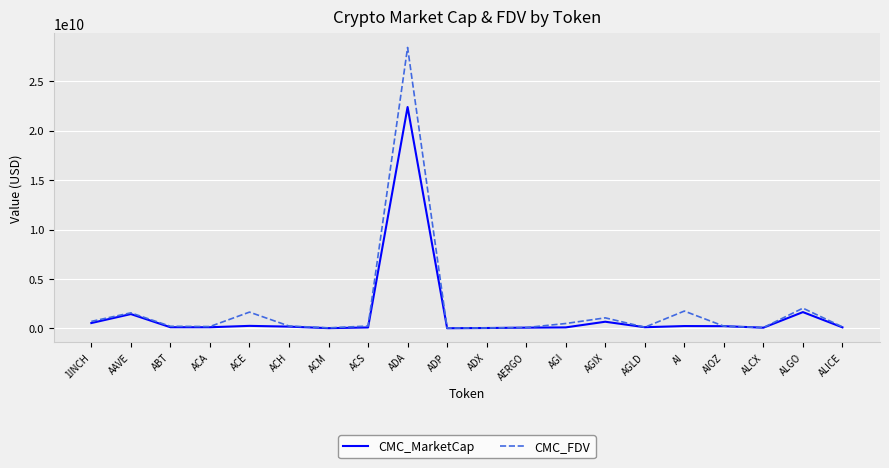

Which series has the largest total across all categories?

CMC_FDV